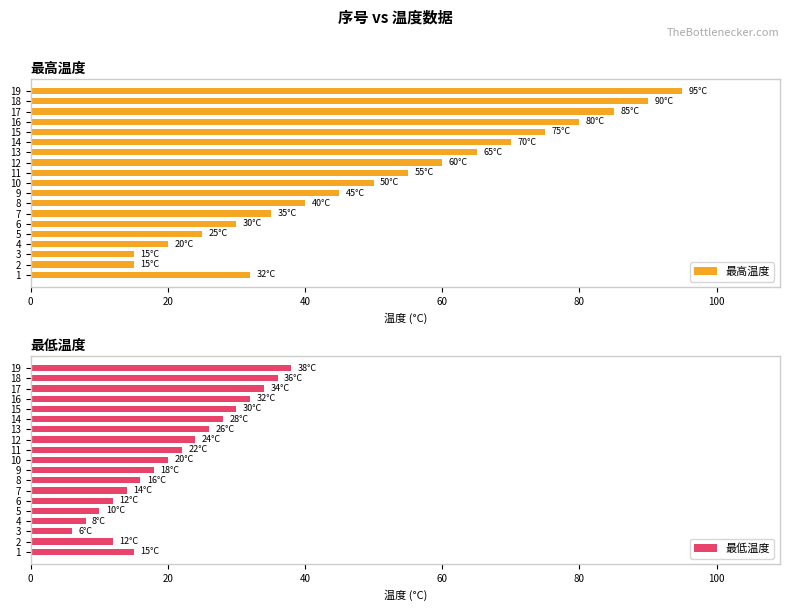

Count the number of data series in this chart.

2